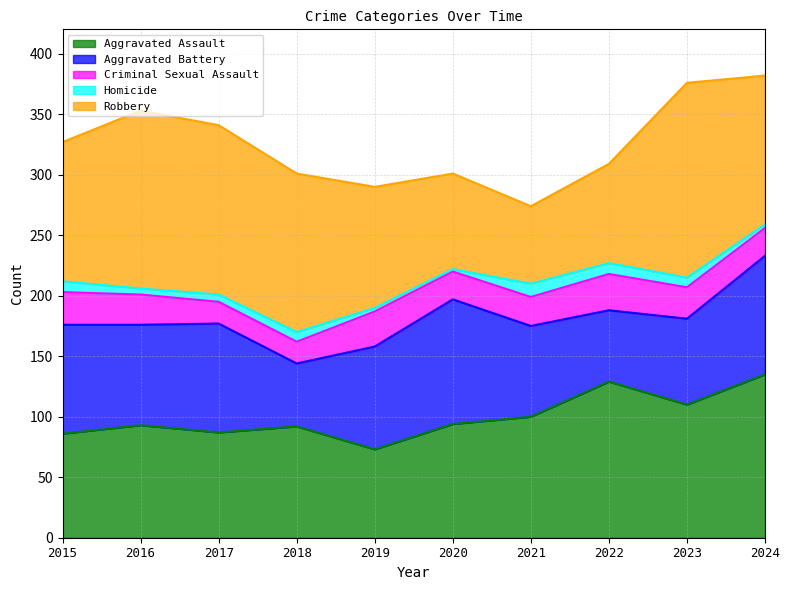

True or false: Homicide and Aggravated Assault cross at least once.

False